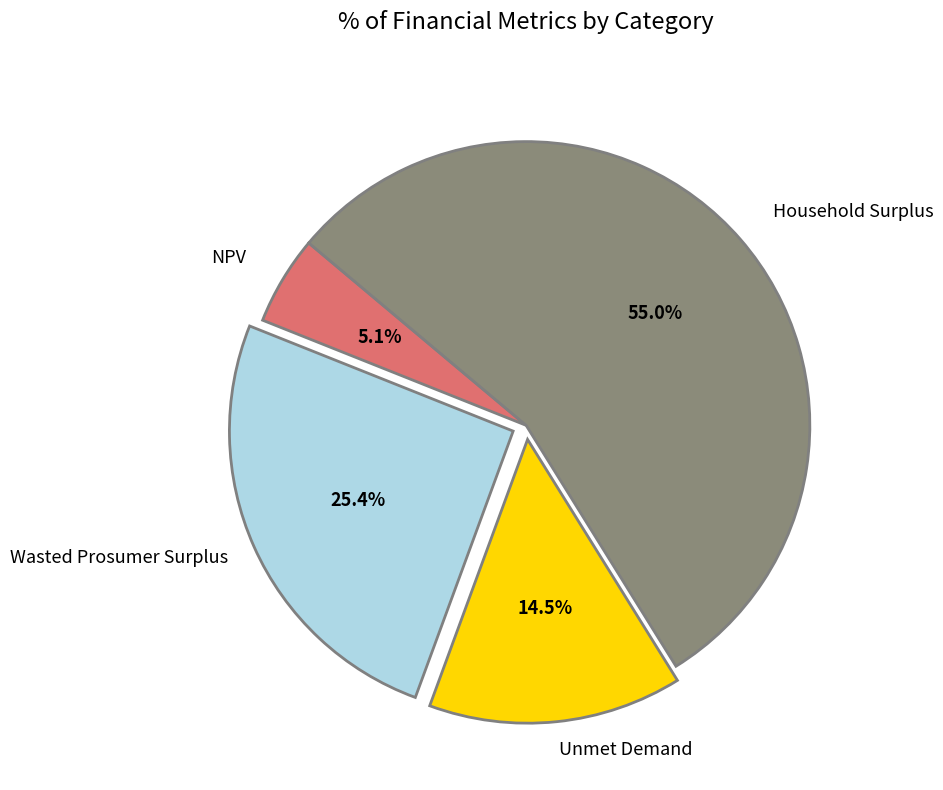

Is there any slice that represents more than half of the pie?

Yes